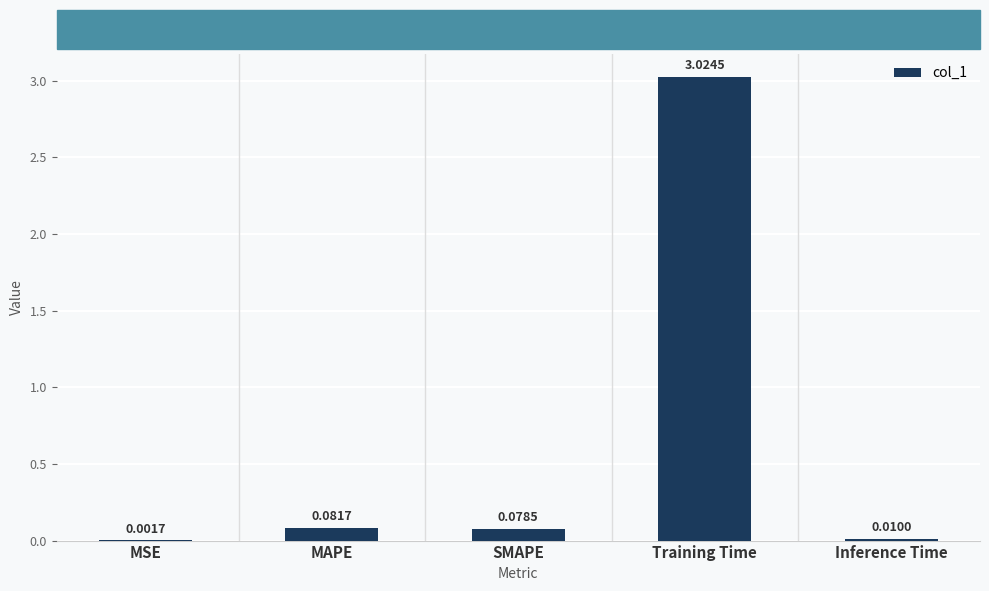

What is the change in value from MSE to SMAPE?

+0.1